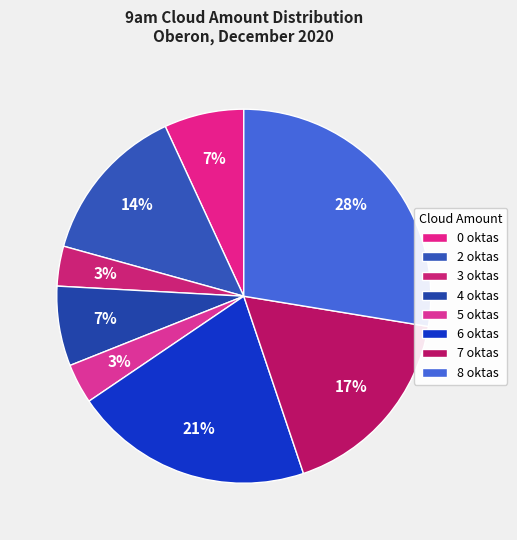

How many segments does this pie chart have?

8